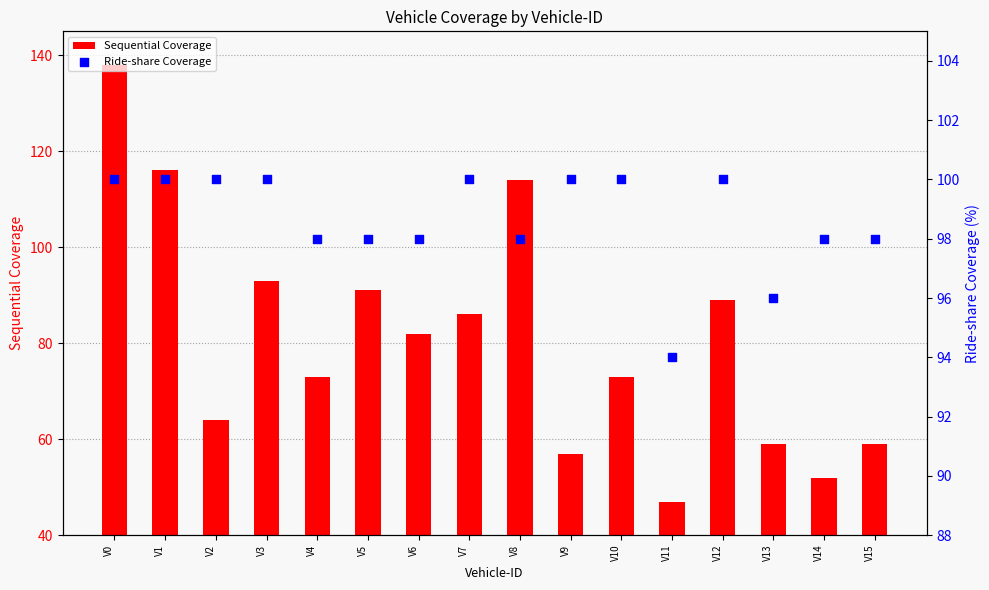

Which series has the largest total across all categories?

Ride-share Coverage